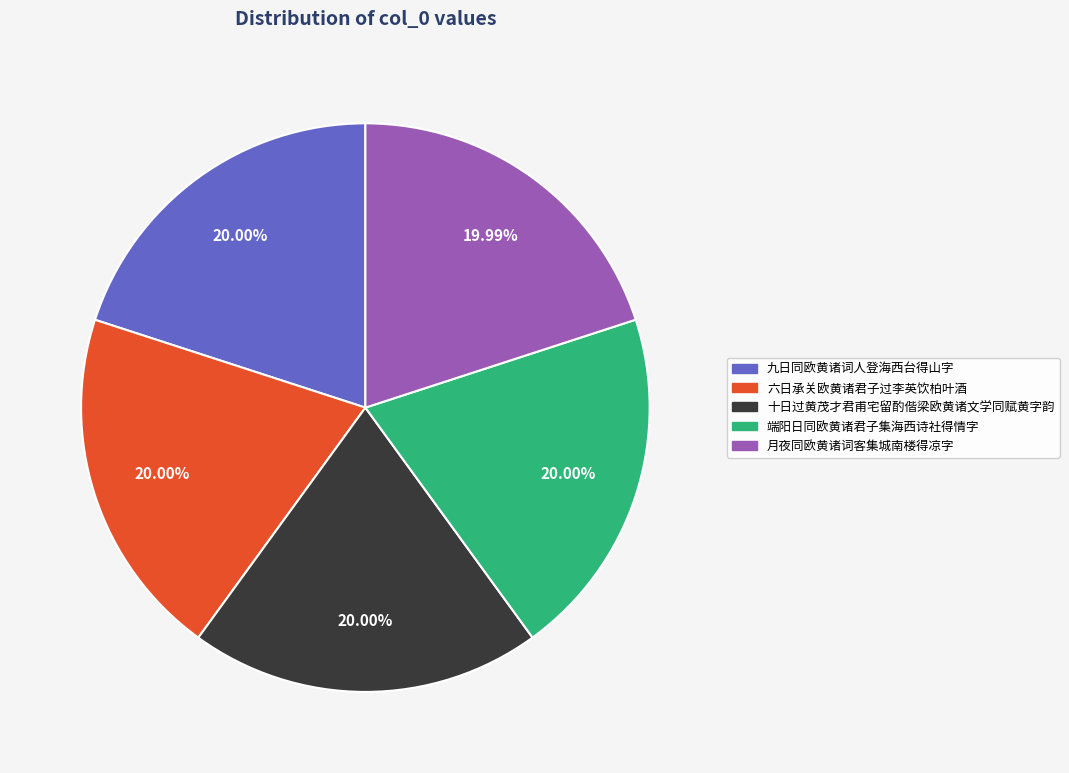

Combined, do 六日承关欧黄诸君子过李英饮柏叶酒 and 端阳日同欧黄诸君子集海西诗社得情字 account for over 50%?

No